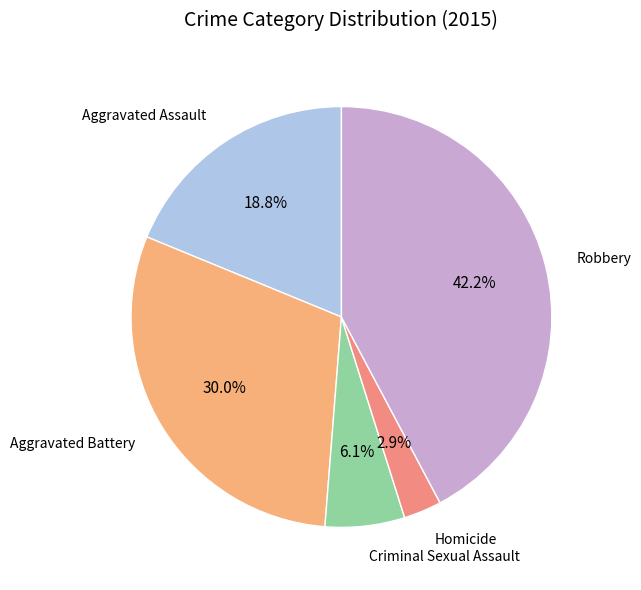

What percentage is the Robbery slice, to the nearest percent?

42%